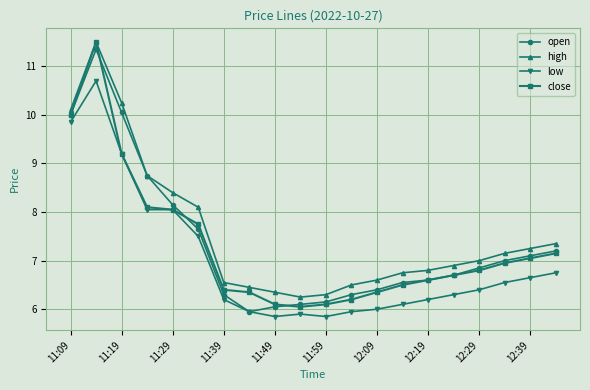

What is the maximum value shown in the chart?

11.5